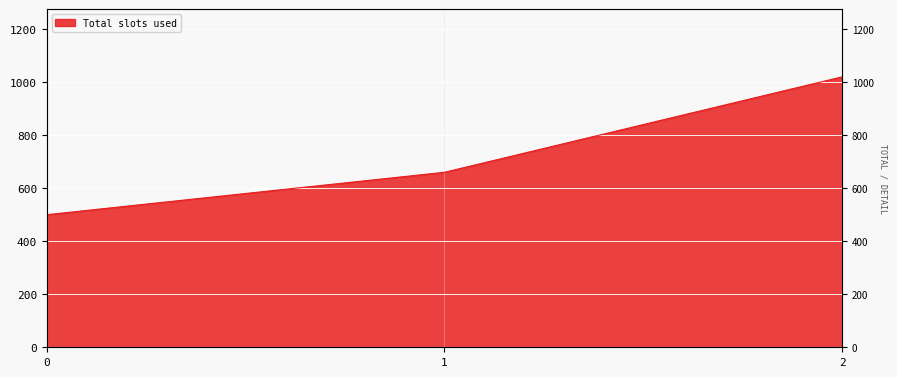

Is it true that the value at 0 is 500?

True